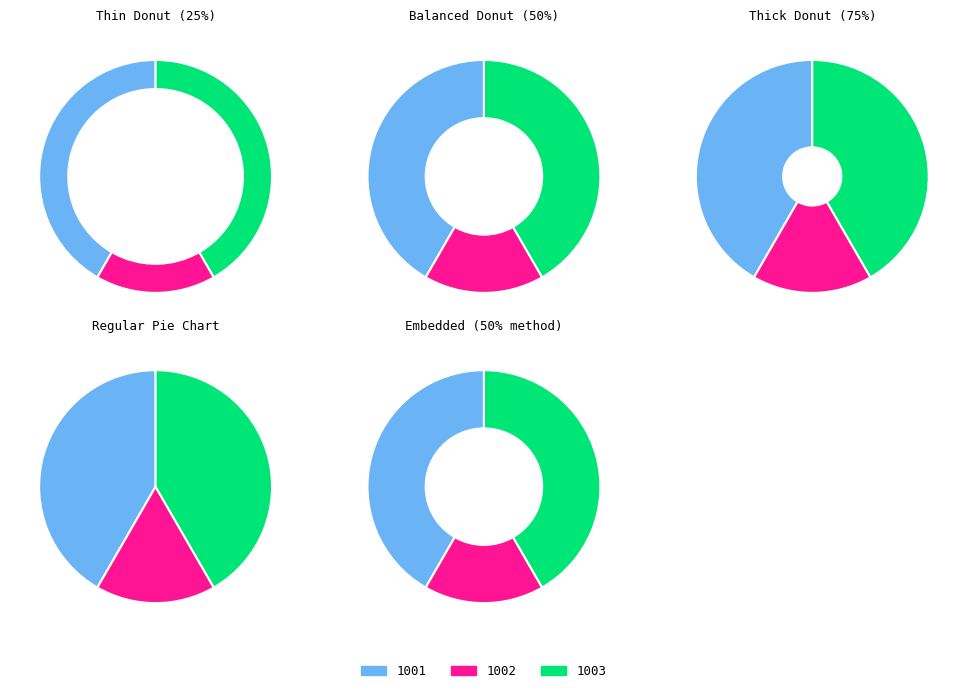

To the nearest percent, what is the difference between the largest and smallest slice percentages?

25%